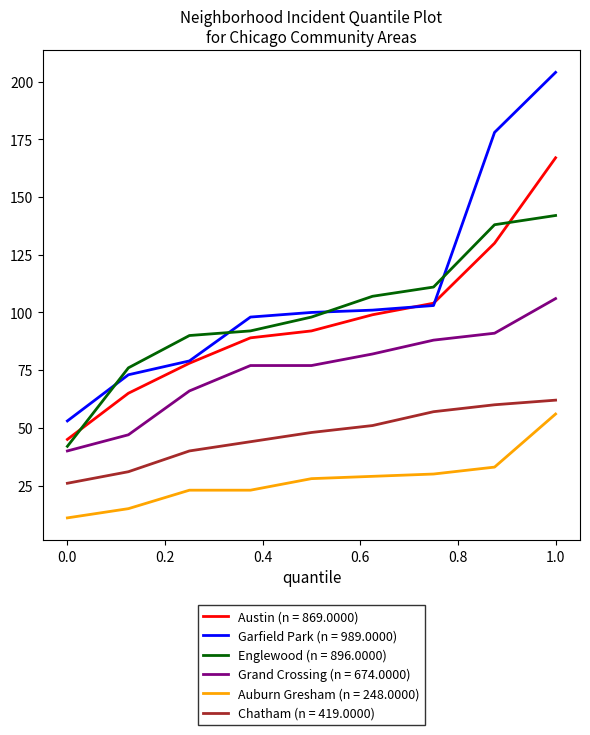

True or false: Austin (n = 869.0000) and Chatham (n = 419.0000) intersect in this chart.

False